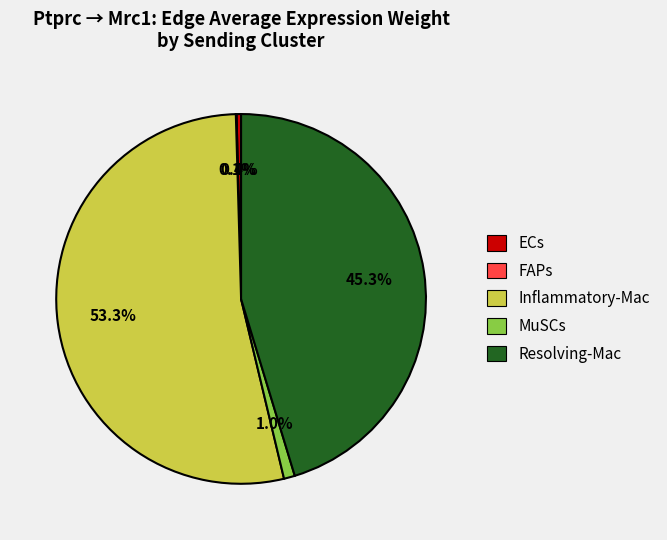

Which category accounts for the majority?

Inflammatory-Mac